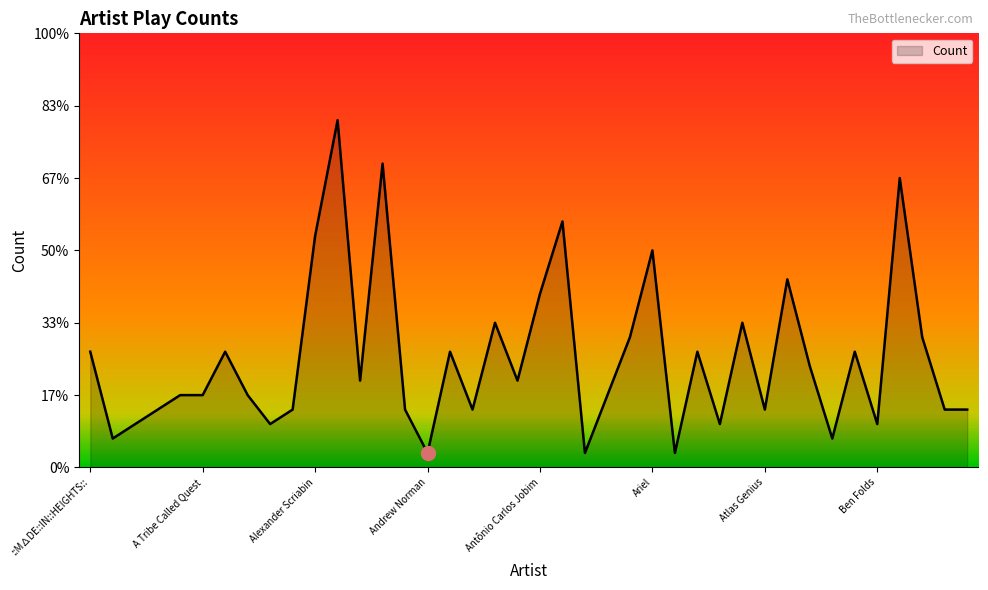

Where does the data first go above 6?

::M∆DE::IN::HEIGHTS::